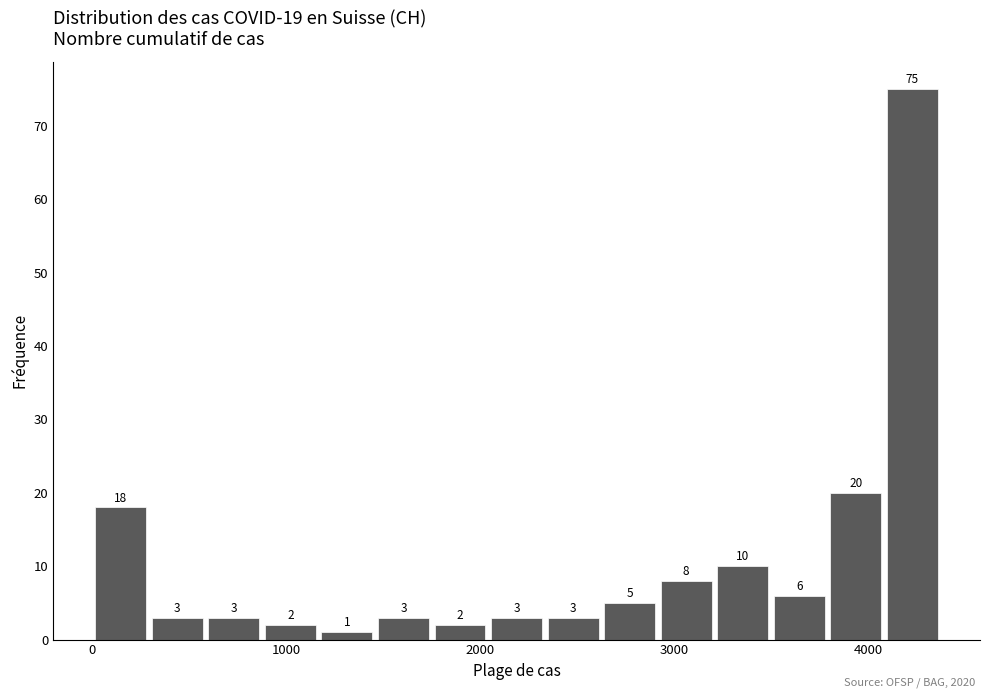

Around what value on the x-axis is the tallest bar? Give the approximate position of its centre, as read against the axis.

4200